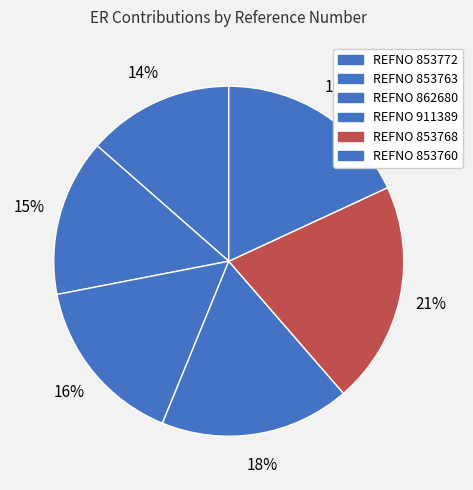

How many slices are in this pie chart?

6